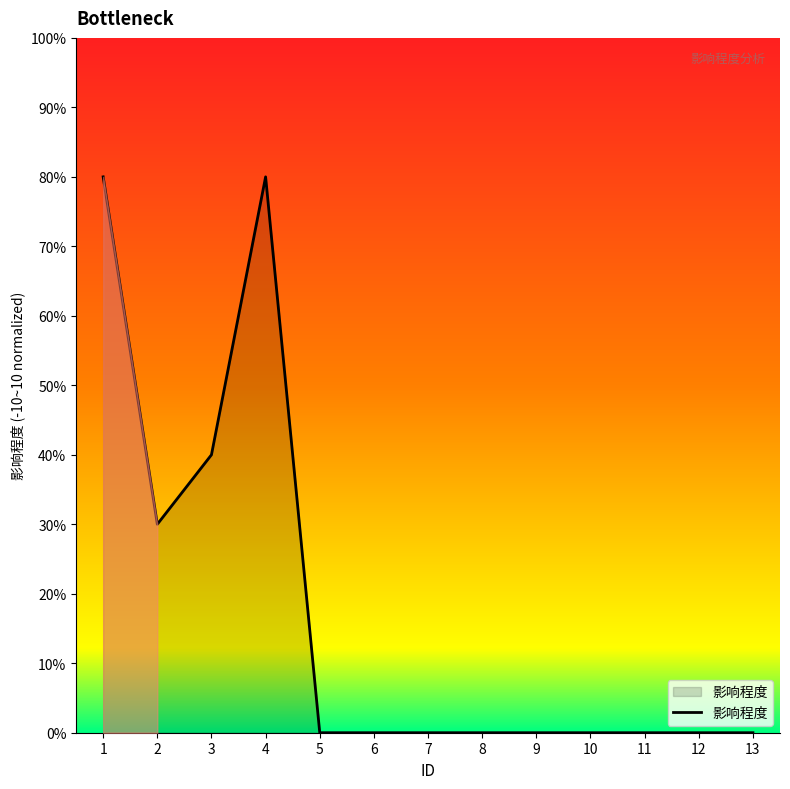

What is the maximum value shown in the chart?

80